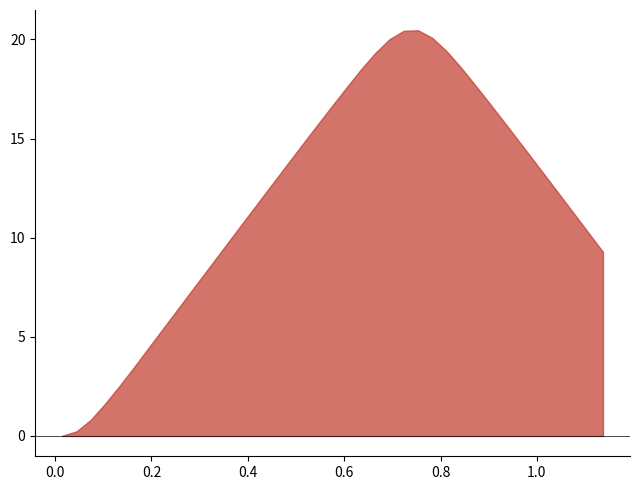

Does the chart display data point markers on the line(s)?

No